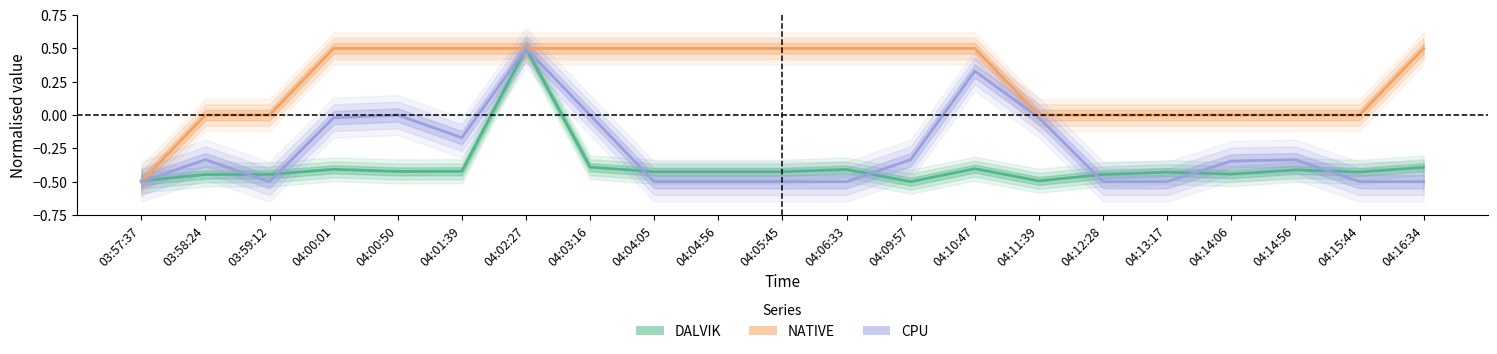

At which category is the sum across all series the highest?

04:02:27